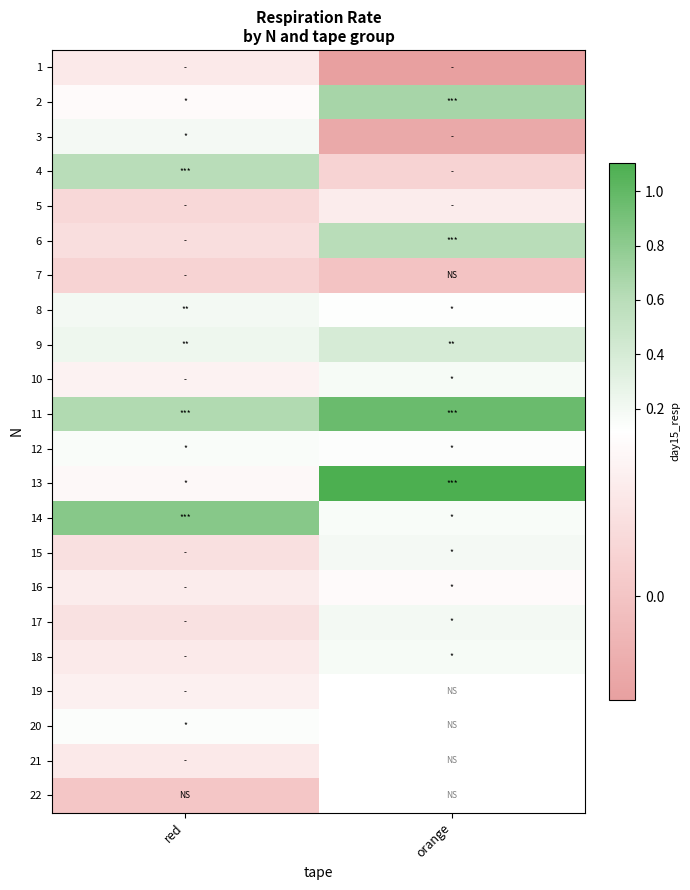

Where is 12 nearest to the value 0?

orange